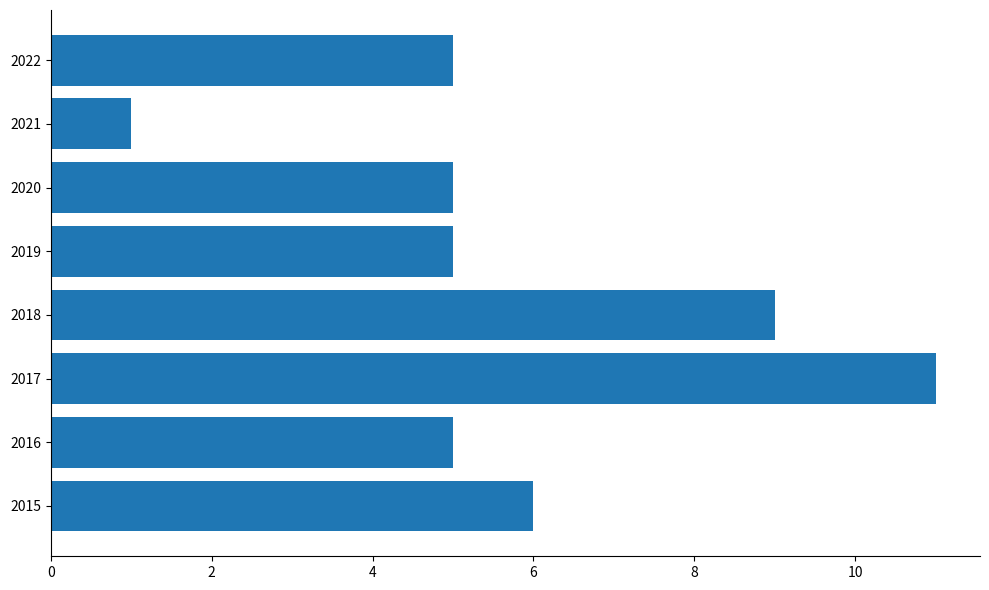

What is the maximum value shown in the chart?

11